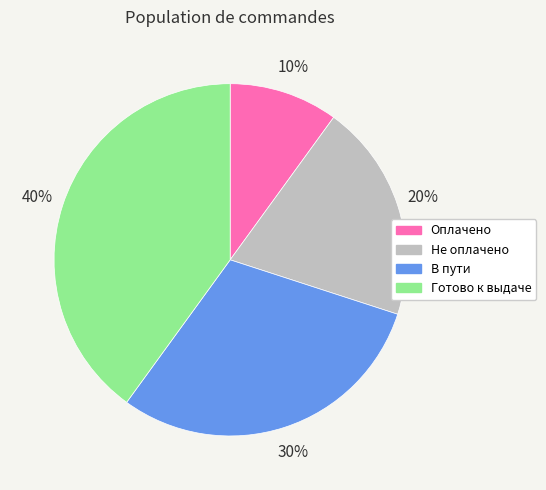

True or false: Готово к выдаче accounts for 40% of the total.

True